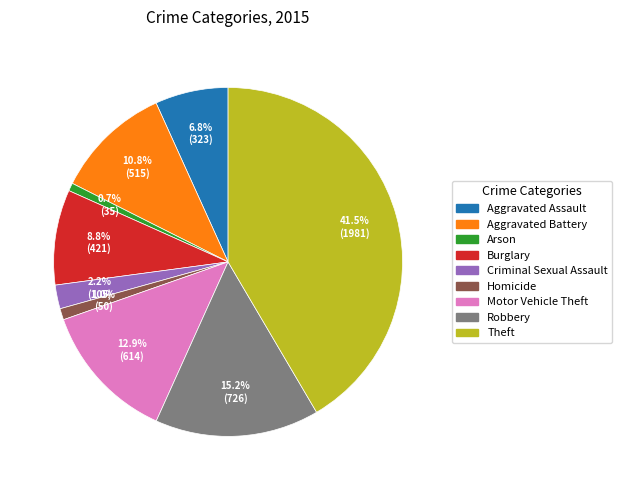

Is it true that Aggravated Assault is 7% of the pie?

True